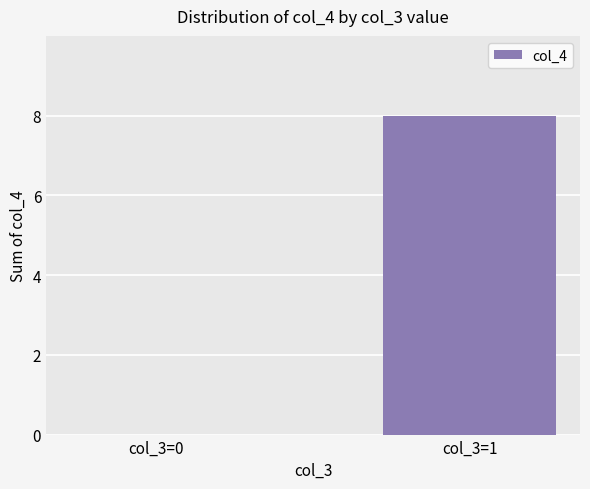

Count the values in the range 0 to 8.

2